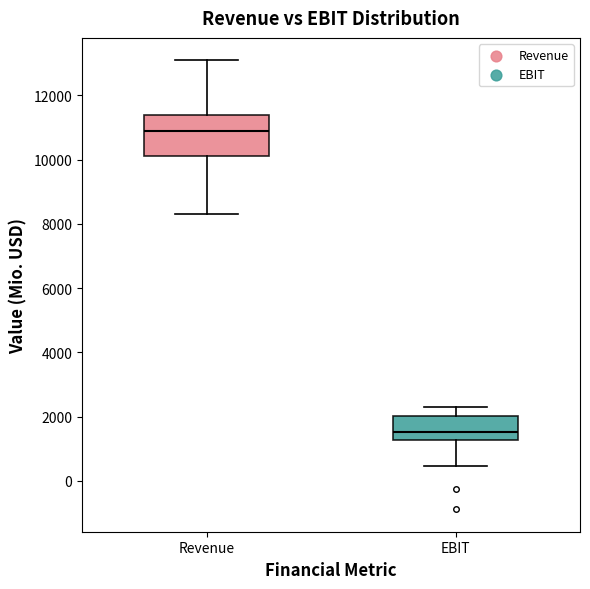

Which box's median line is the lowest?

EBIT